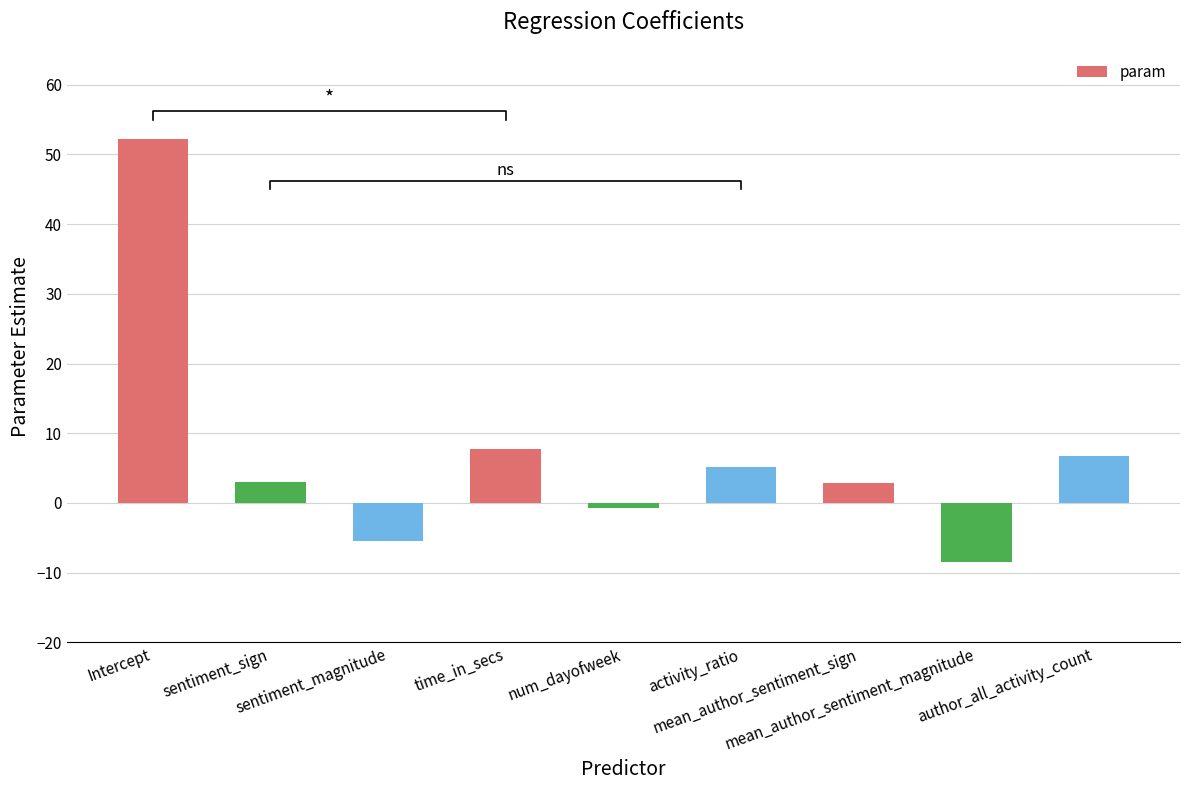

What is the value of the 1st bar from the left?

52.2